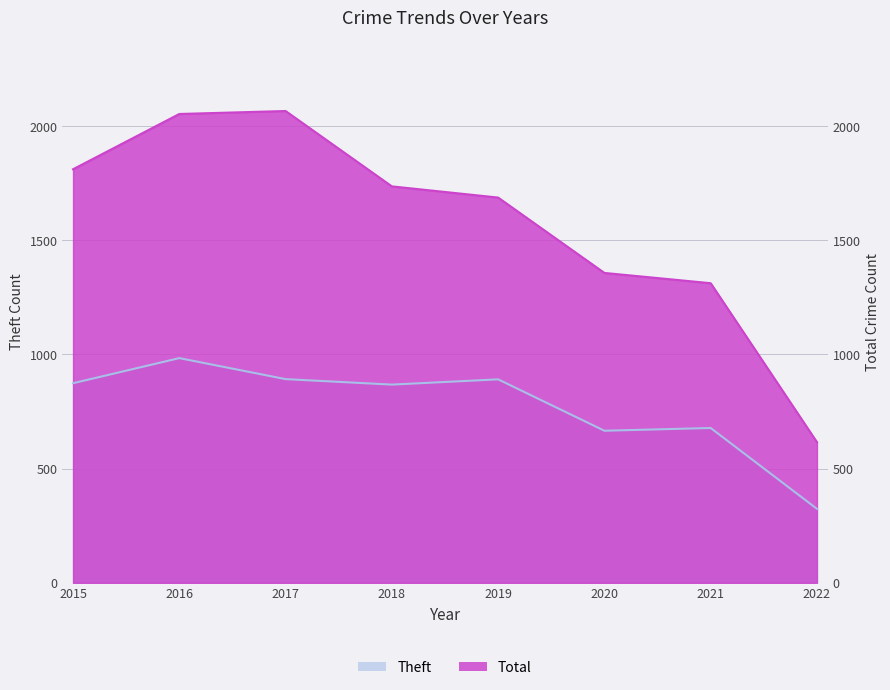

True or false: Total and Theft cross at least once.

False